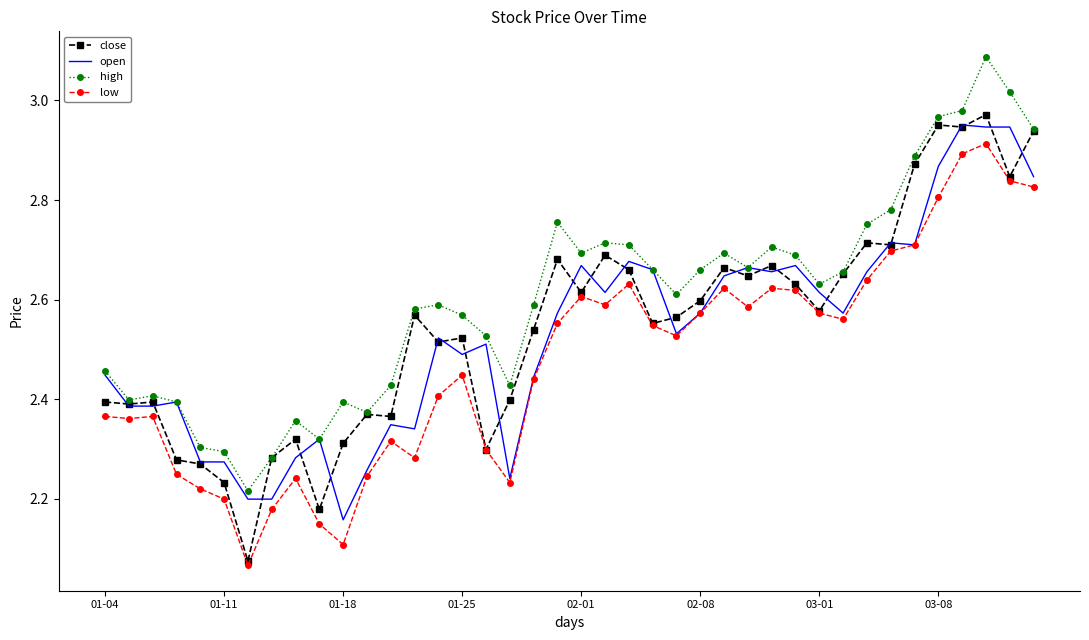

Which series has the largest range (max minus min)?

close